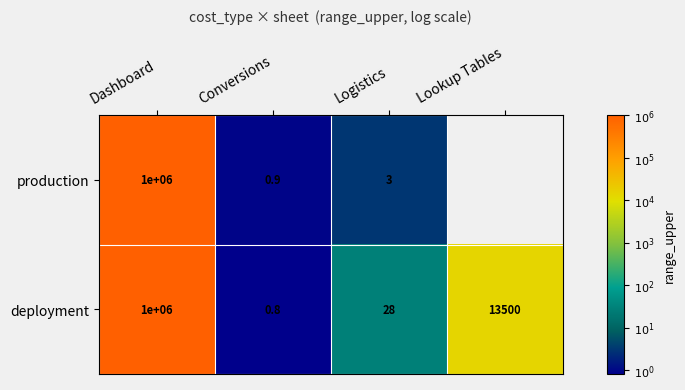

Is it true that production equals 0.2 at Conversions?

False